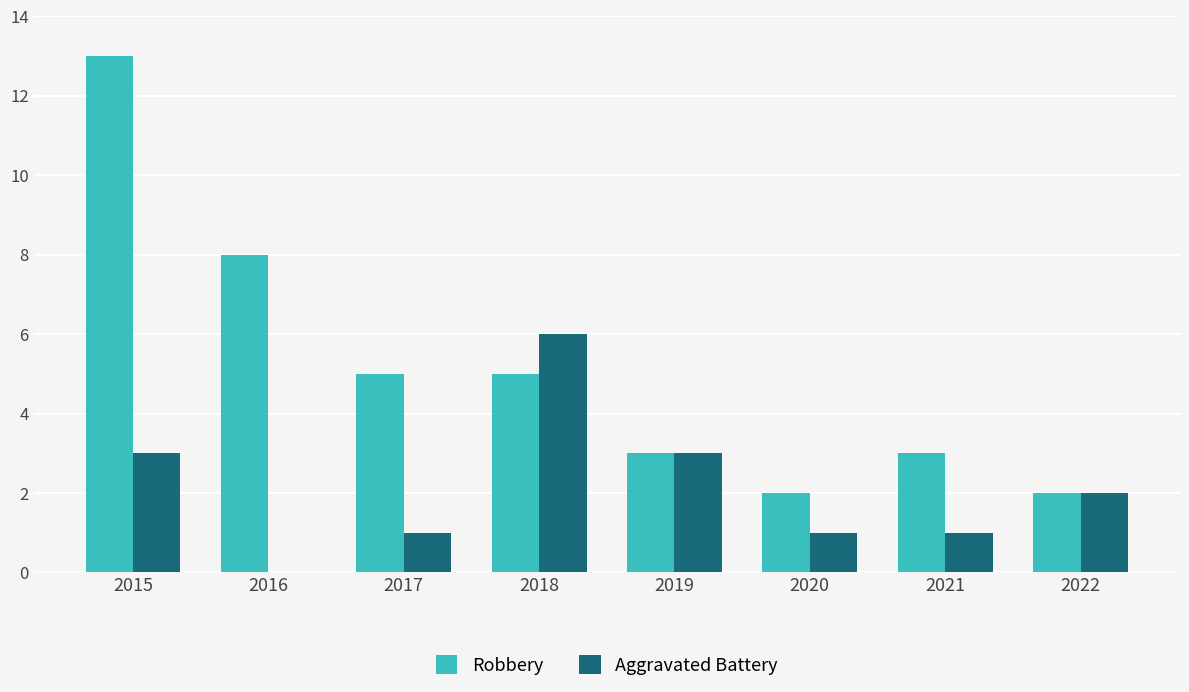

True or false: Aggravated Battery has a value of 2 at 2020.

False